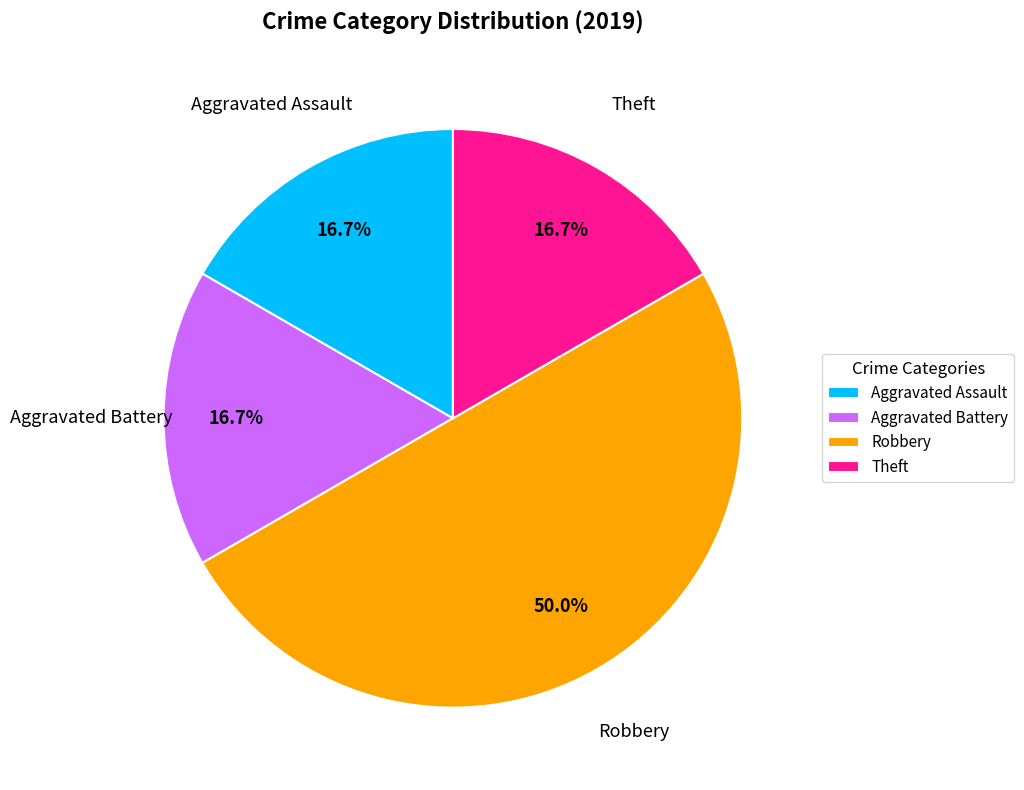

Which slice is the largest?

Robbery